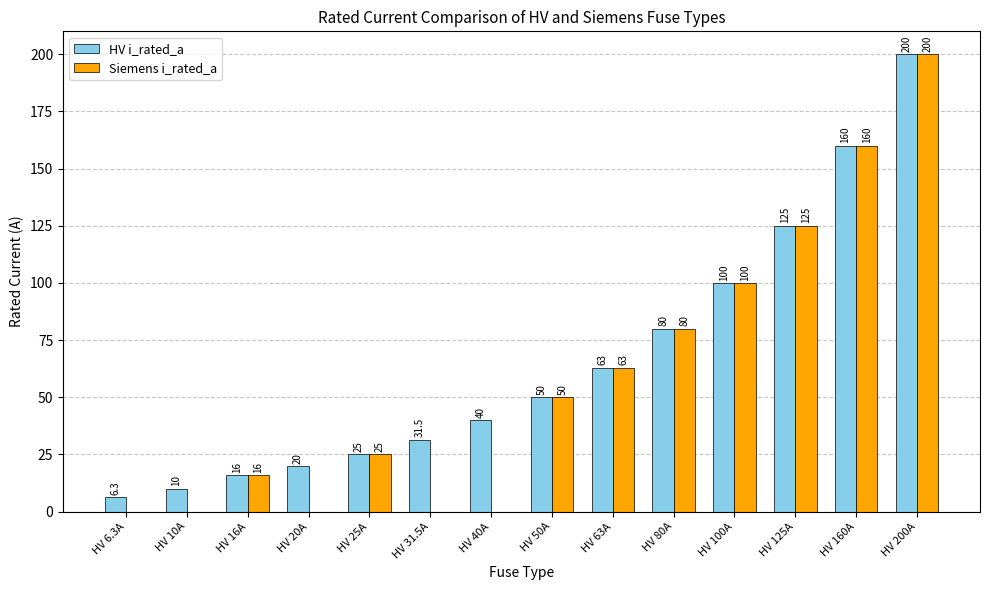

Reading right to left, extract all data points from this chart.

HV i_rated_a: 200.0	160.0	125.0	100.0	80.0	63.0	50.0	40.0	31.5	25.0	20.0	16.0	10.0	6.3
Siemens i_rated_a: 200.0	160.0	125.0	100.0	80.0	63.0	50.0	0.0	0.0	25.0	0.0	16.0	0.0	0.0